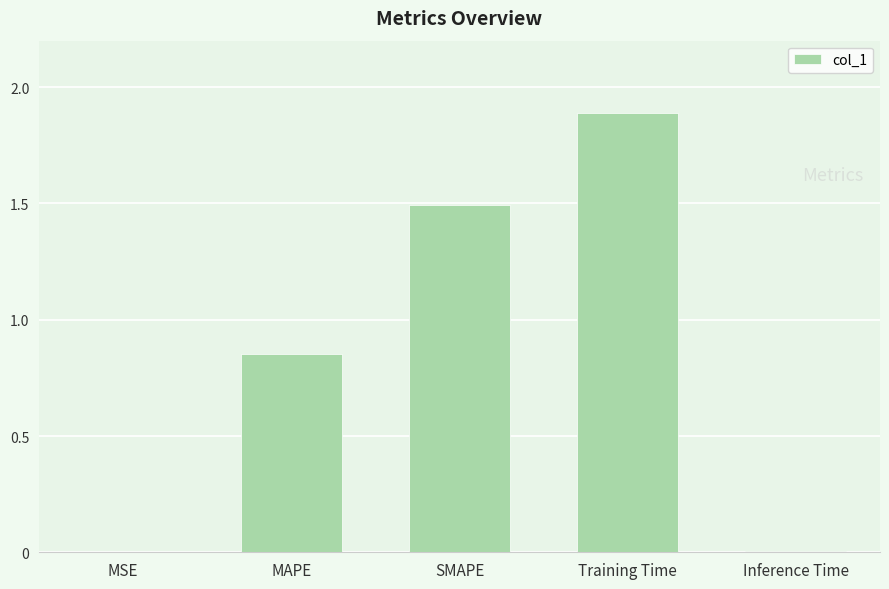

At which category does the chart reach its peak across all series?

Training Time